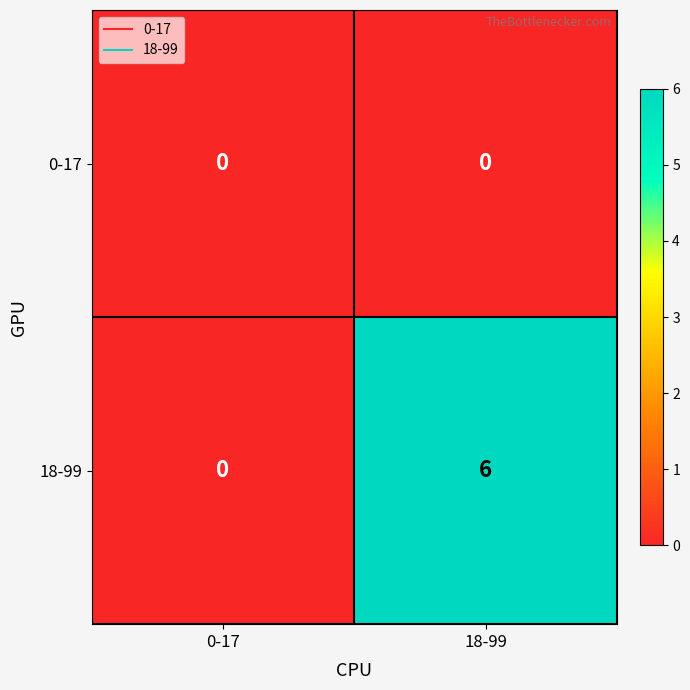

What is the maximum value shown in the chart?

6